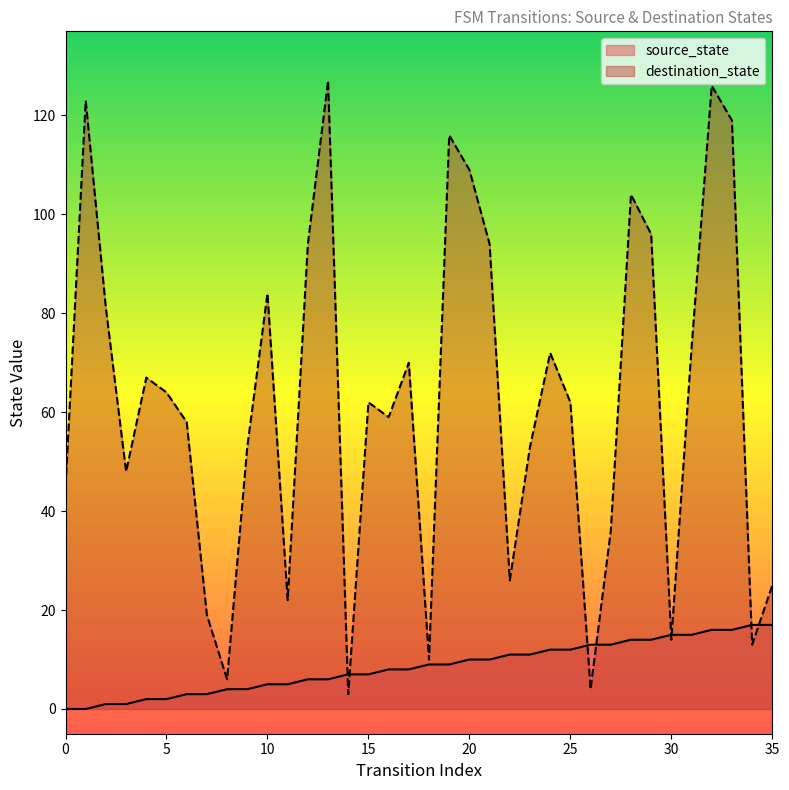

At 19, list the series in order from largest to smallest.

destination_state, source_state